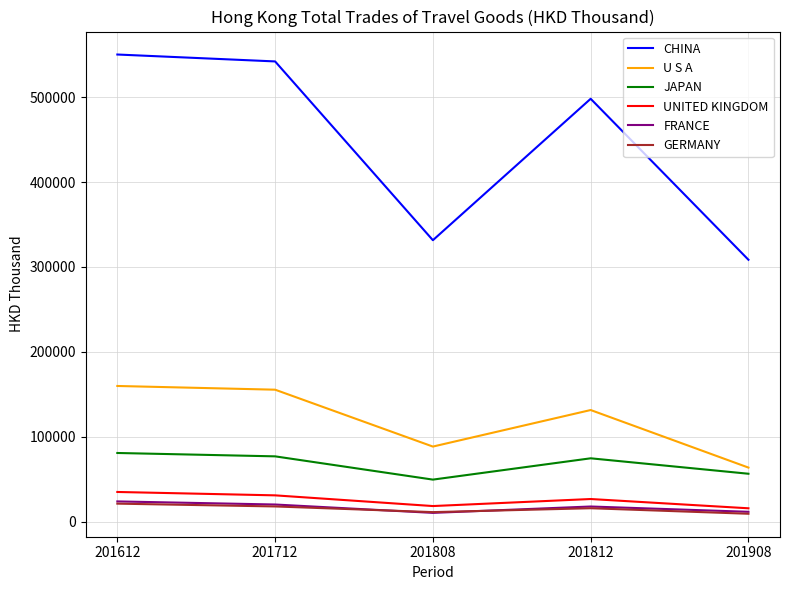

Between 201612 and 201808, which series saw the biggest shift?

CHINA